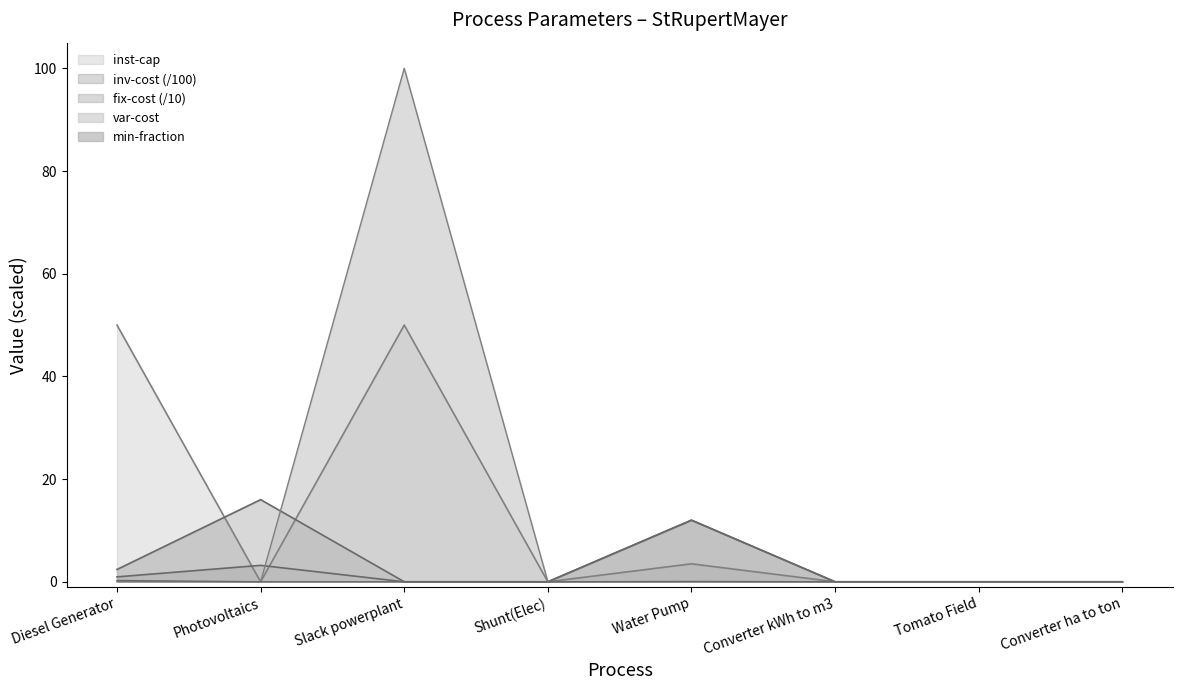

True or false: inv-cost and min-fraction cross at least once.

False